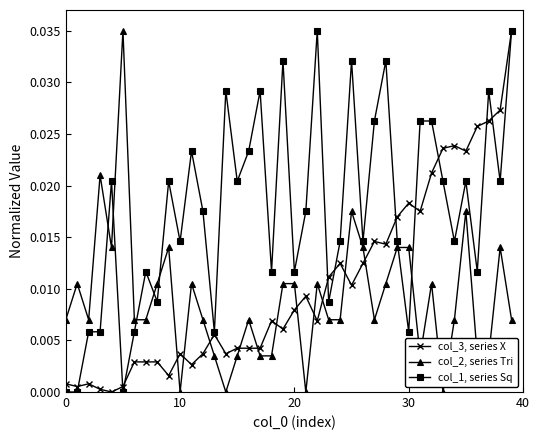

How many col_1, series Sq values are between 0 and 1?

40